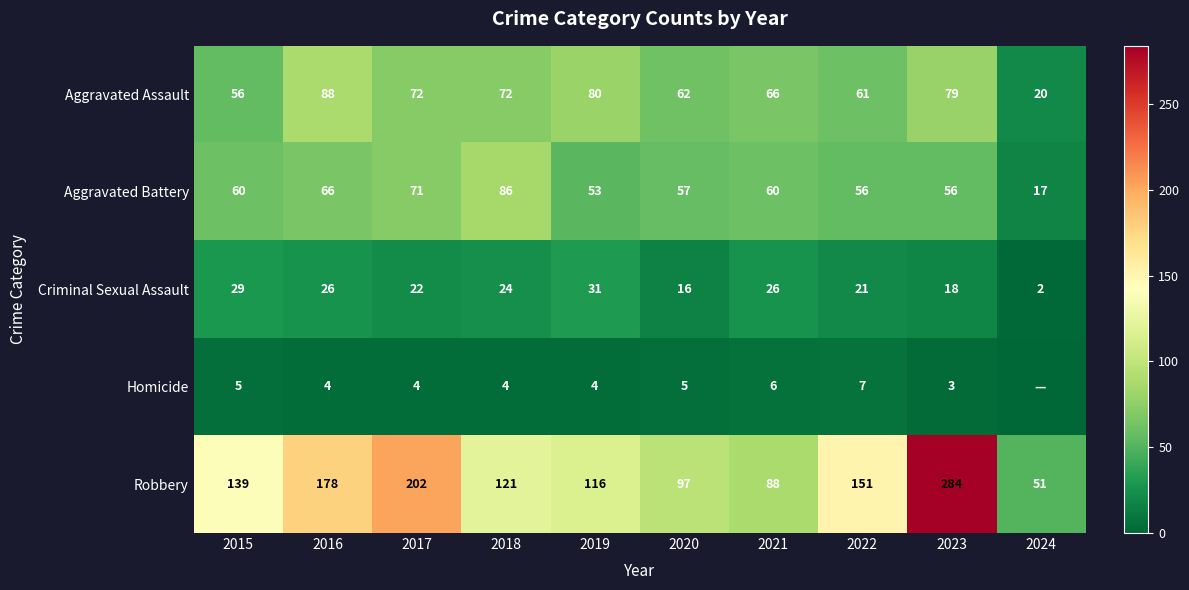

What is the total value across all series at 2020?

237